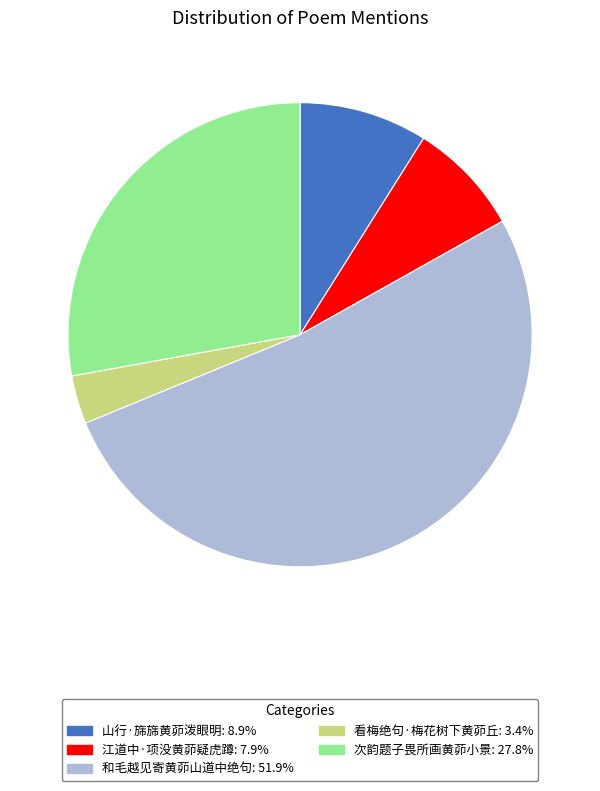

The 江道中·项没黄茆疑虎蹲 slice represents 8% of the pie. True or false?

True